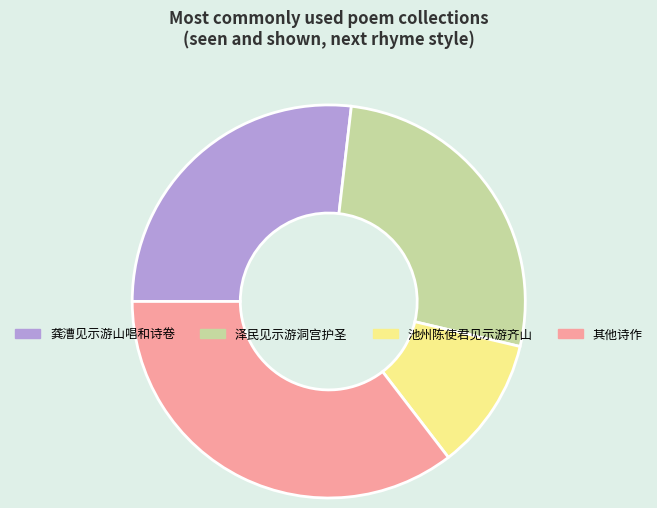

Between 泽民见示游洞宫护圣 and 池州陈使君见示游齐山, which is larger?

泽民见示游洞宫护圣